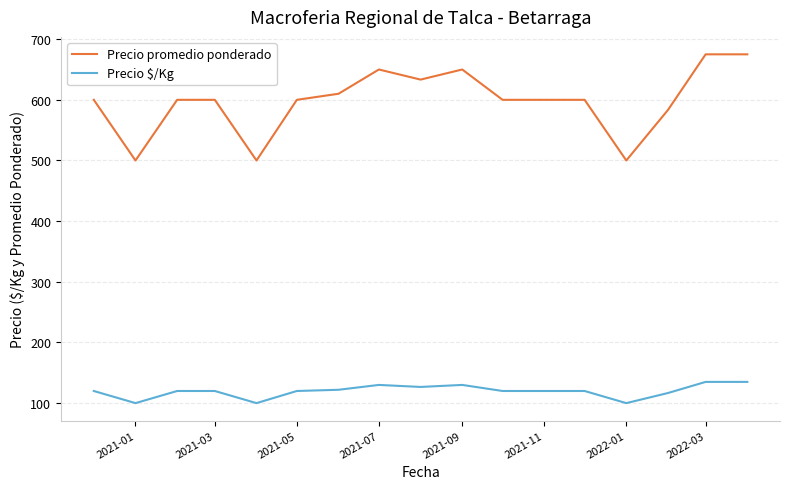

What are all the series names shown in the legend?

Precio promedio ponderado, Precio $/Kg